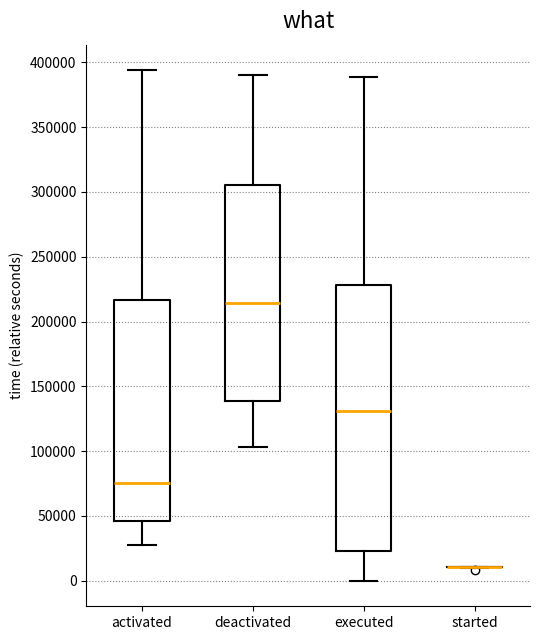

Reading left to right, transcribe this box plot: for each box, give where its median line is, the range the box spans, and where its two whiskers end, as read against the y-axis. The values are not printed on the chart, so give them approximately, as read against the axis.

activated: median 75000, box 45000 to 215000, whiskers 30000 to 395000
deactivated: median 215000, box 140000 to 305000, whiskers 105000 to 390000
executed: median 130000, box 25000 to 230000, whiskers 0 to 390000
started: box collapsed to a line at 10000, whiskers 10000 to 10000